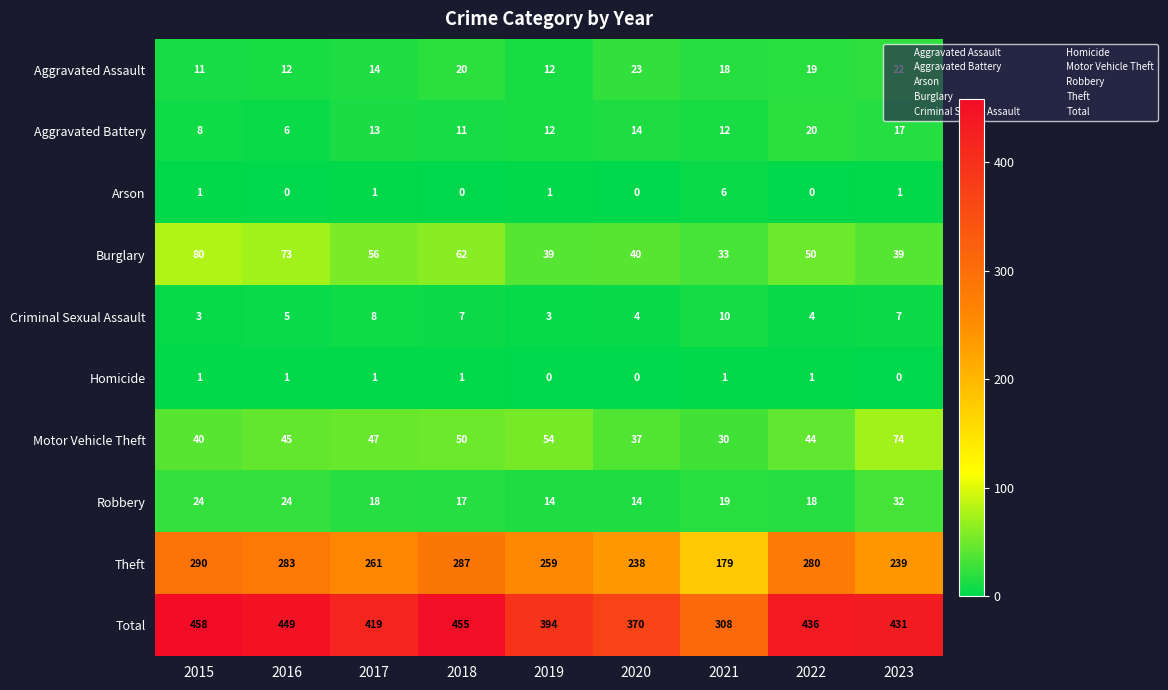

What is the highest value of the Aggravated Assault series?

23